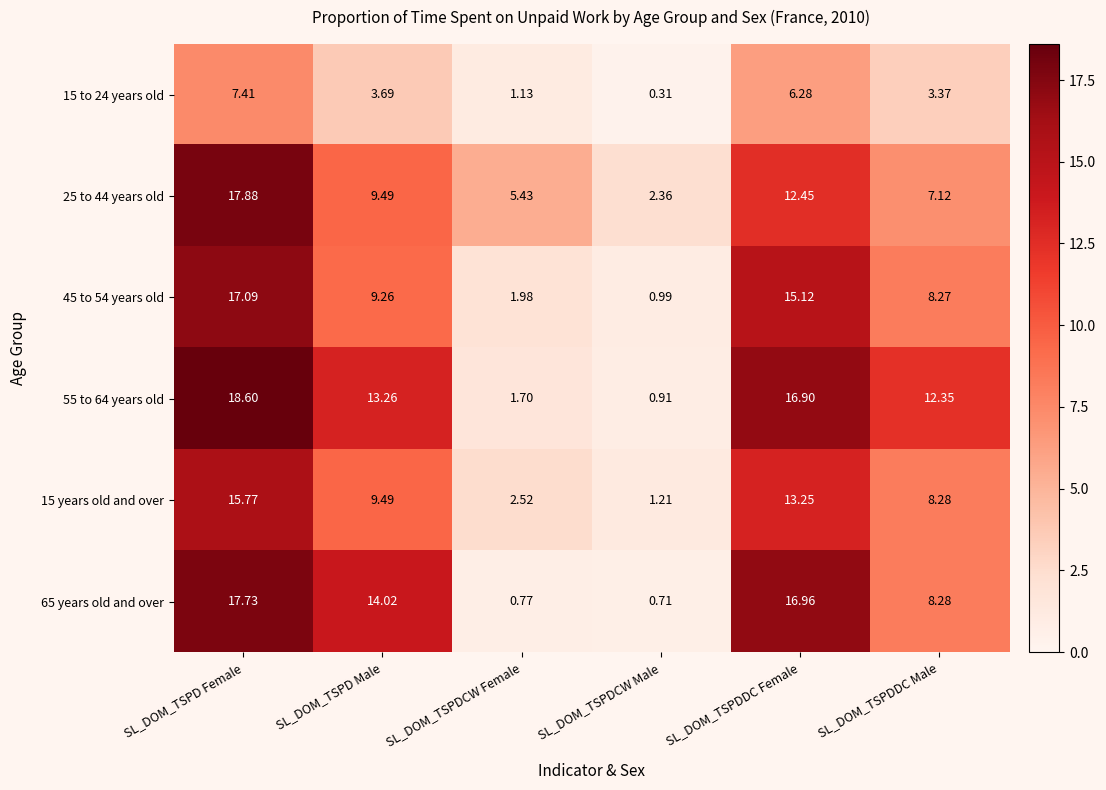

Rank the series by their maximum value, from highest to lowest.

55 to 64 years old, 25 to 44 years old, 65 years old and over, 45 to 54 years old, 15 years old and over, 15 to 24 years old